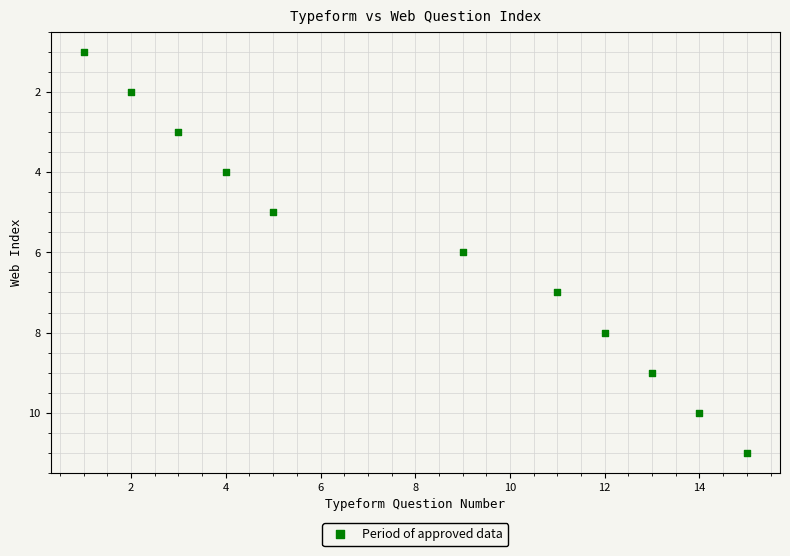

What is the range of X values (max minus min)?

14